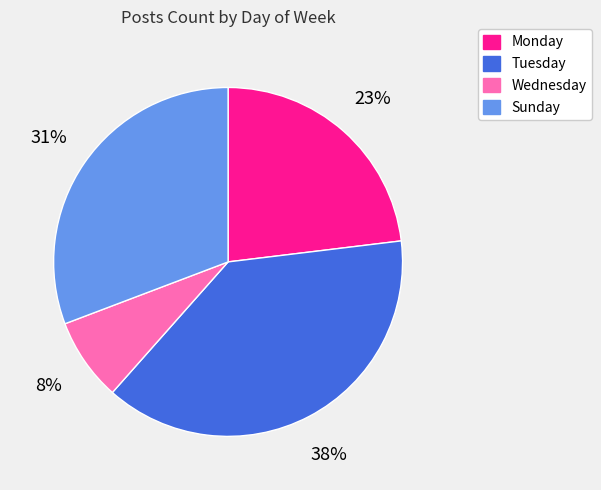

How many segments does this pie chart have?

4